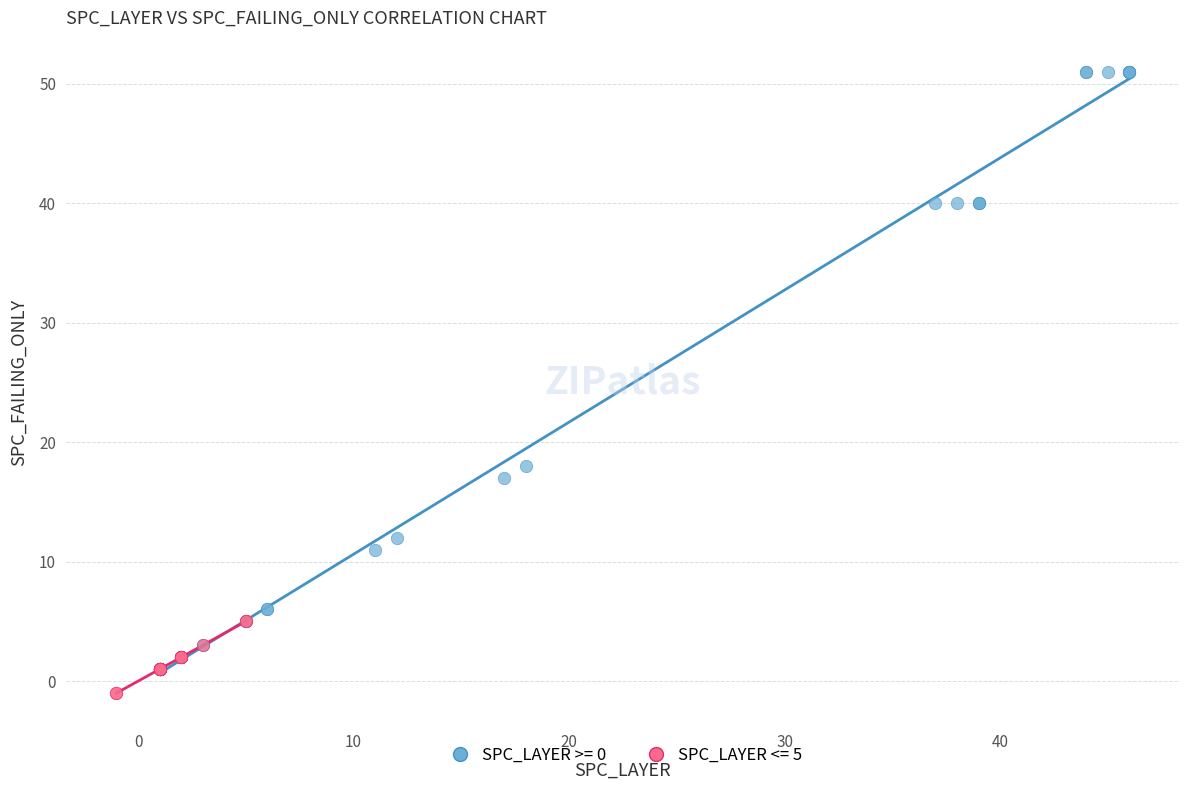

Which series has the widest spread of Y values?

SPC_LAYER >= 0